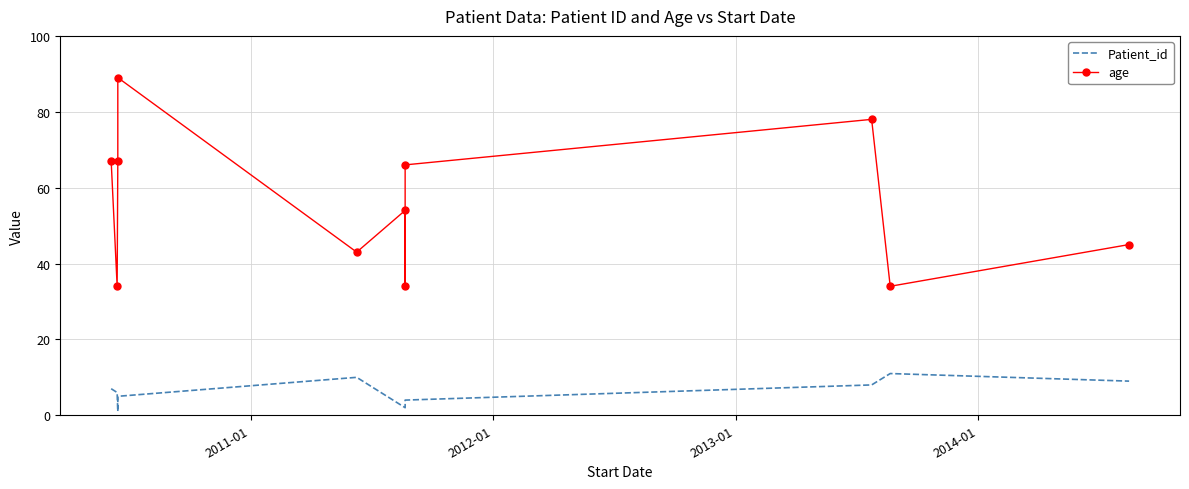

What is the maximum value for age?

89